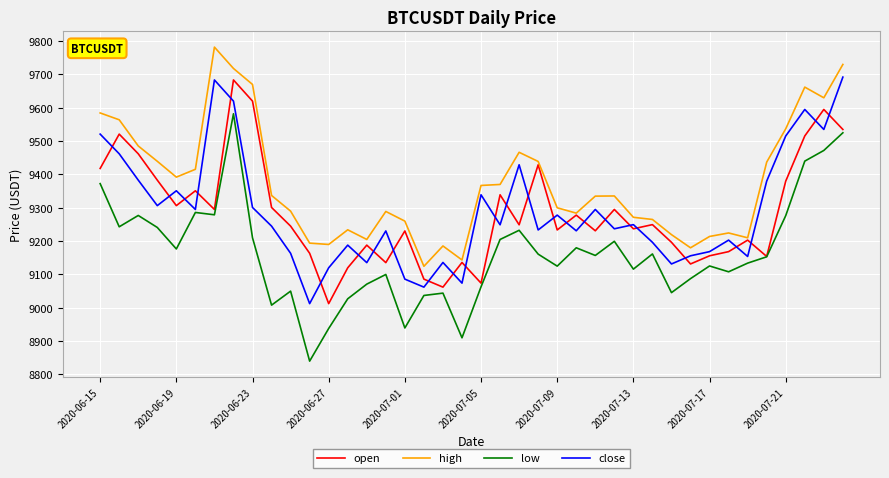

How many intersections are there between open and close?

26